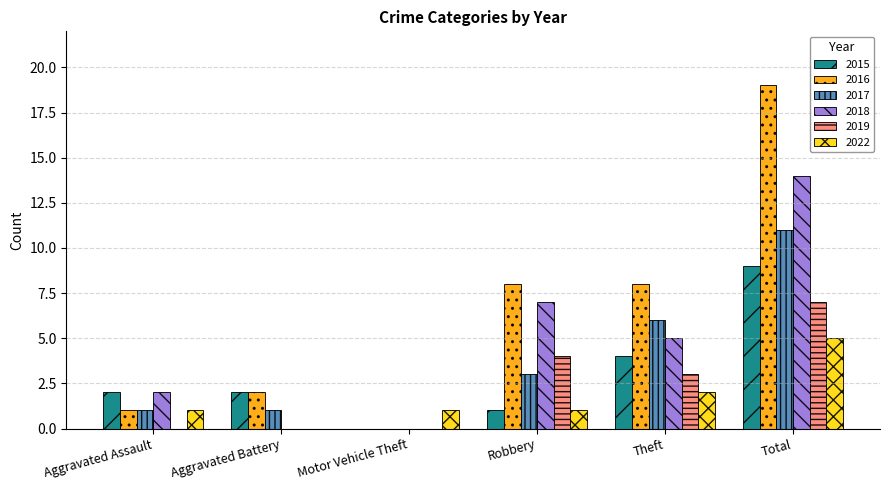

Reading right to left, list all the values displayed in this chart.

2015: 9	4	1	0	2	2
2016: 19	8	8	0	2	1
2017: 11	6	3	0	1	1
2018: 14	5	7	0	0	2
2019: 7	3	4	0	0	0
2022: 5	2	1	1	0	1